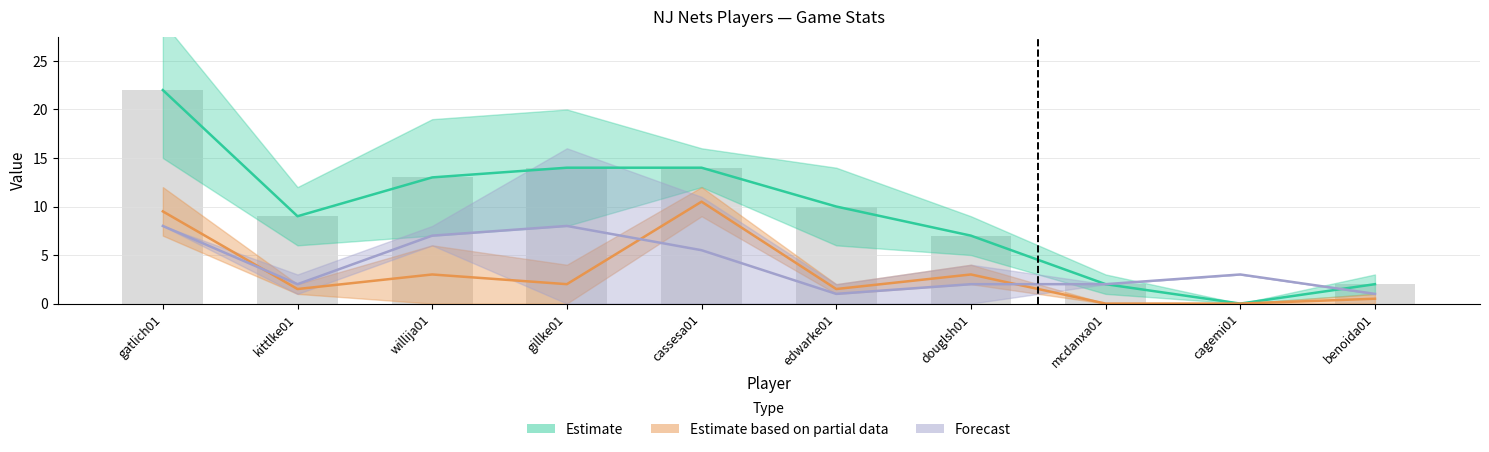

Reading left to right, what are all the values shown in this chart?

PTS: gatlich01=22.0	kittlke01=9.0	willija01=13.0	gillke01=14.0	cassesa01=14.0	edwarke01=10.0	douglsh01=7.0	mcdanxa01=2.0	cagemi01=0.0	benoida01=2.0
FTA: gatlich01=9.5	kittlke01=1.5	willija01=3.0	gillke01=2.0	cassesa01=10.5	edwarke01=1.5	douglsh01=3.0	mcdanxa01=0.0	cagemi01=0.0	benoida01=0.5
TRB: gatlich01=8.0	kittlke01=2.0	willija01=7.0	gillke01=8.0	cassesa01=5.5	edwarke01=1.0	douglsh01=2.0	mcdanxa01=2.0	cagemi01=3.0	benoida01=1.0